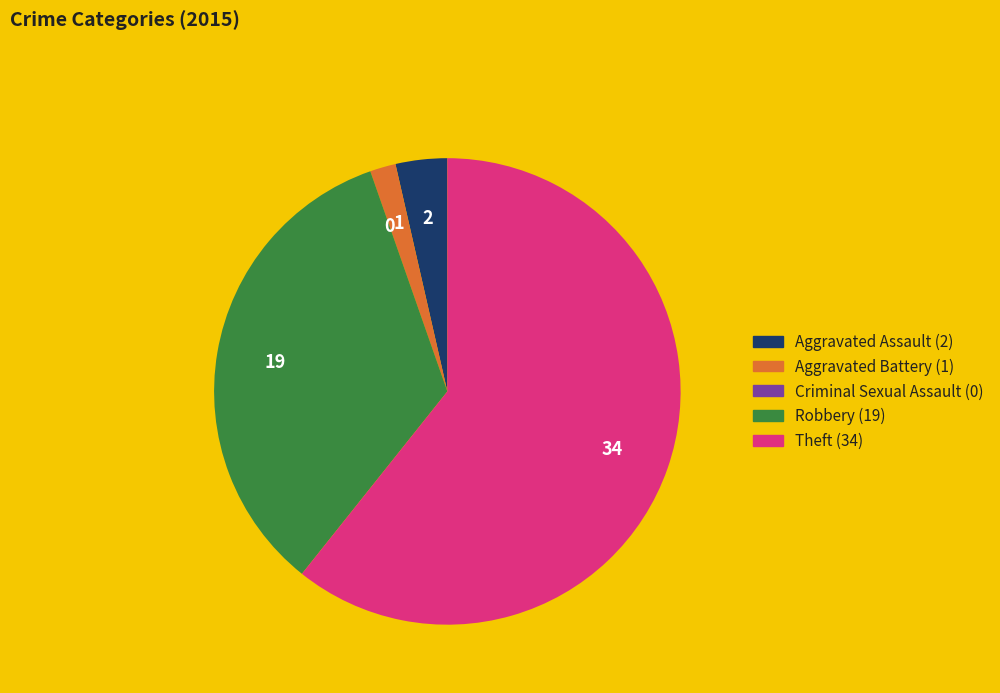

What is the majority slice?

Theft